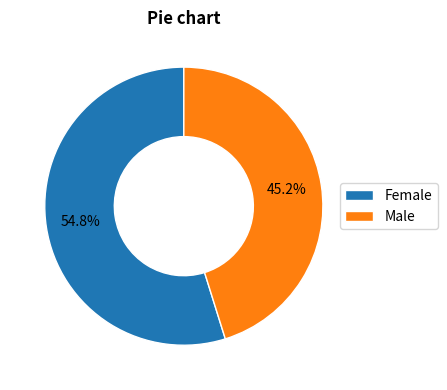

What percentage is NOT represented by Female?

45.2%